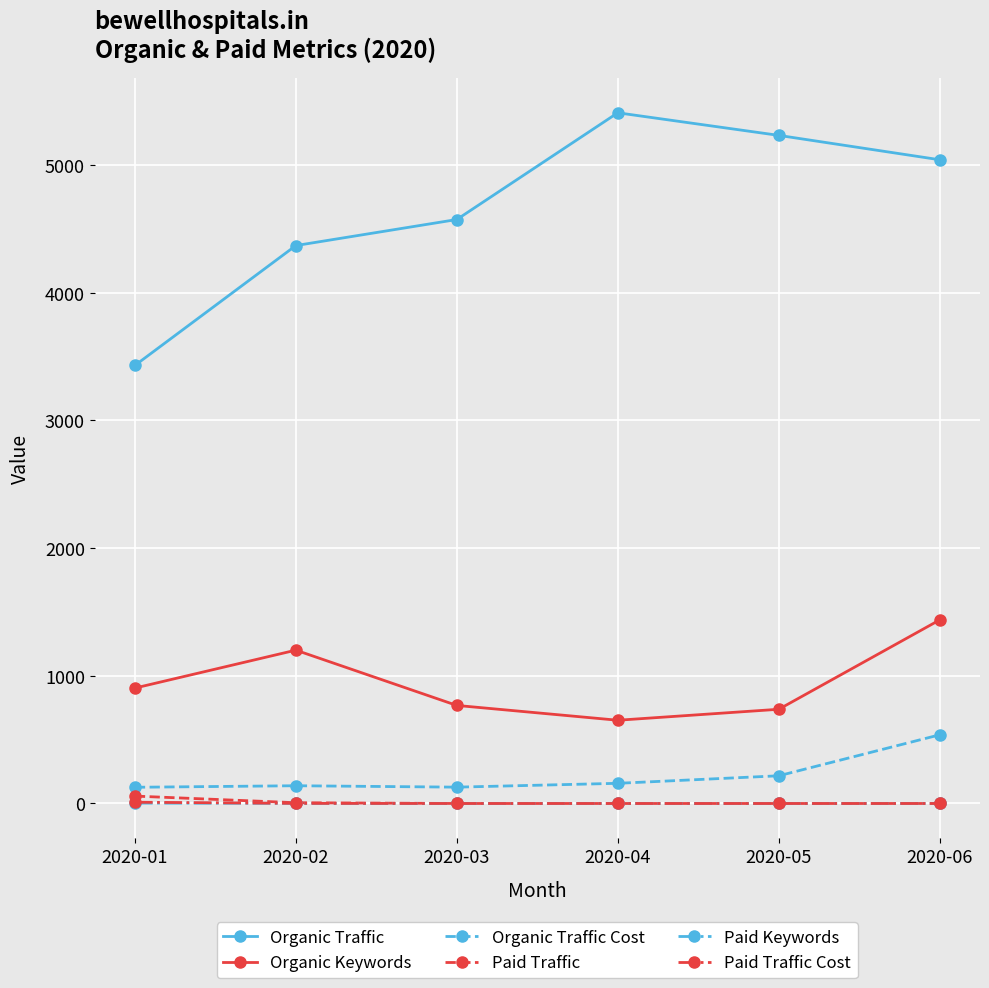

True or false: Organic Traffic and Organic Keywords intersect in this chart.

False